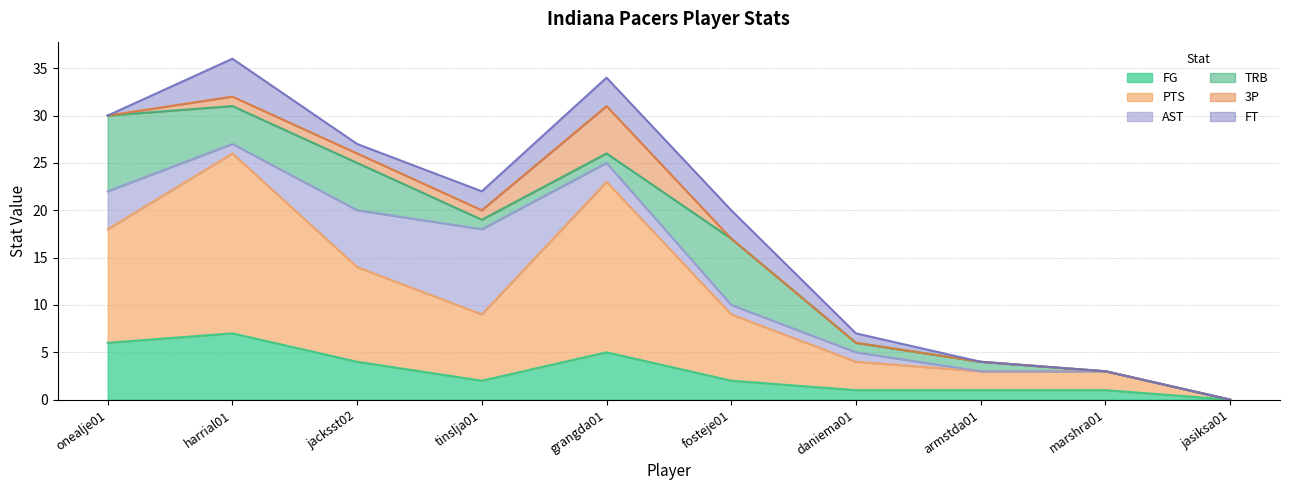

What is the difference between the FG values at marshra01 and jasiksa01?

1